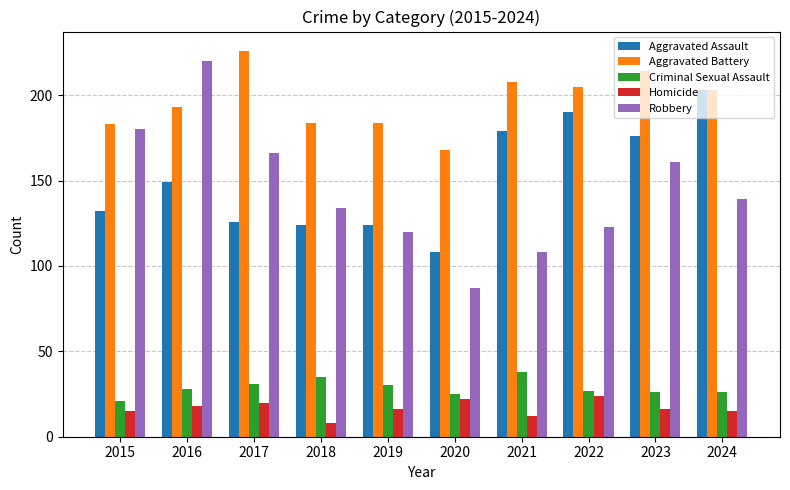

Reading left to right, extract all data points from this chart.

Aggravated Assault: 132	149	126	124	124	108	179	190	176	203
Aggravated Battery: 183	193	226	184	184	168	208	205	214	203
Criminal Sexual Assault: 21	28	31	35	30	25	38	27	26	26
Homicide: 15	18	20	8	16	22	12	24	16	15
Robbery: 180	220	166	134	120	87	108	123	161	139